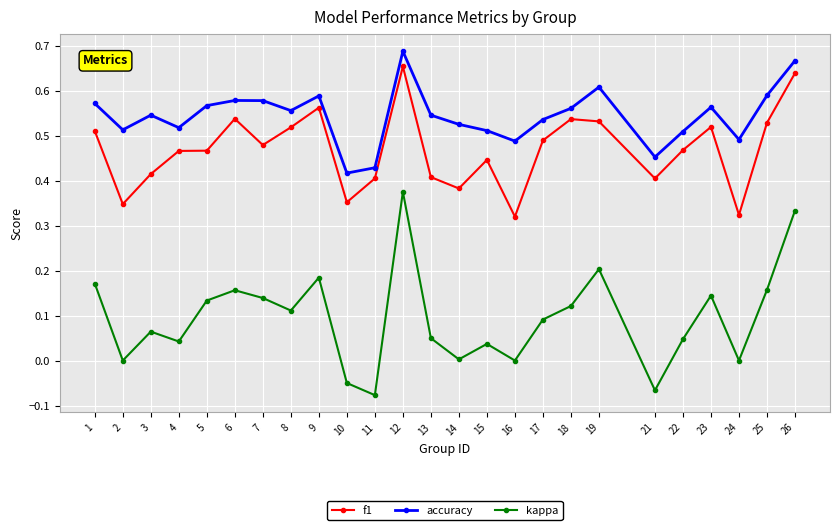

Rank the series by their maximum value, from lowest to highest.

kappa, f1, accuracy